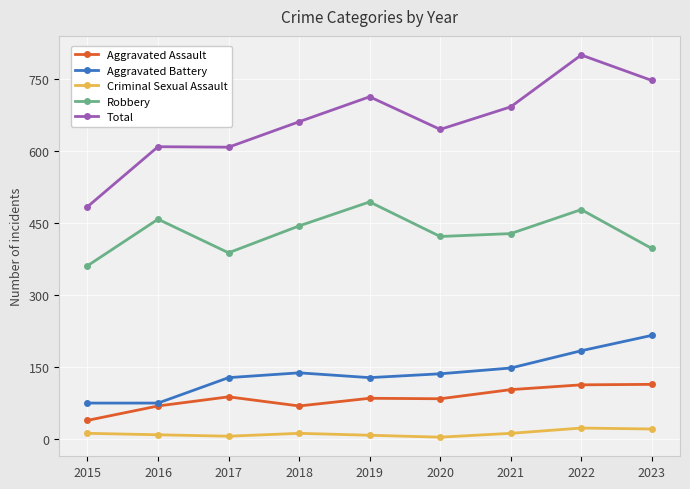

Which label corresponds to the largest value in the chart?

2022